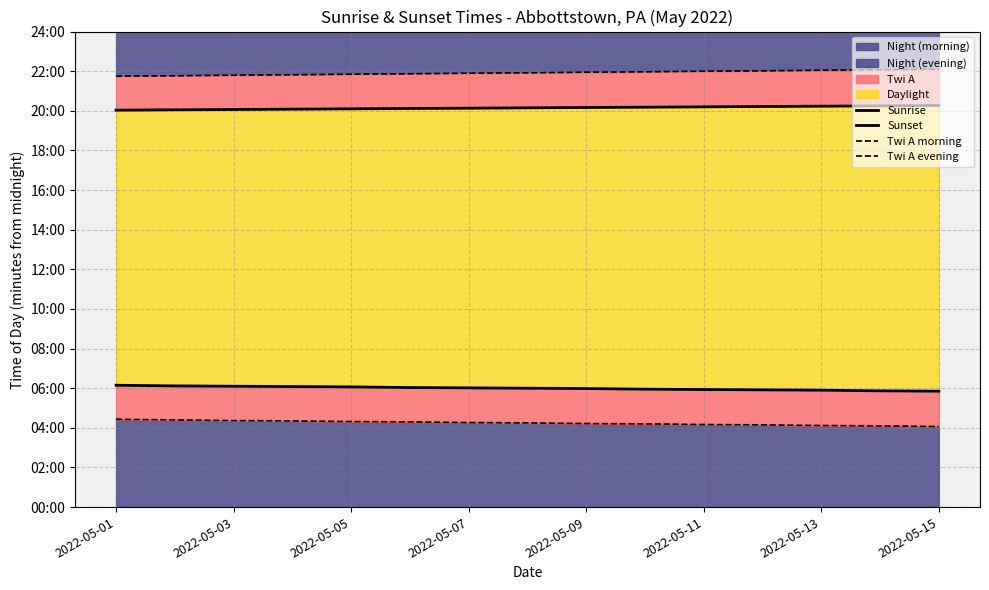

List the series in order of their peak value, highest first.

Twi A evening, Sunset, Sunrise, Twi A morning